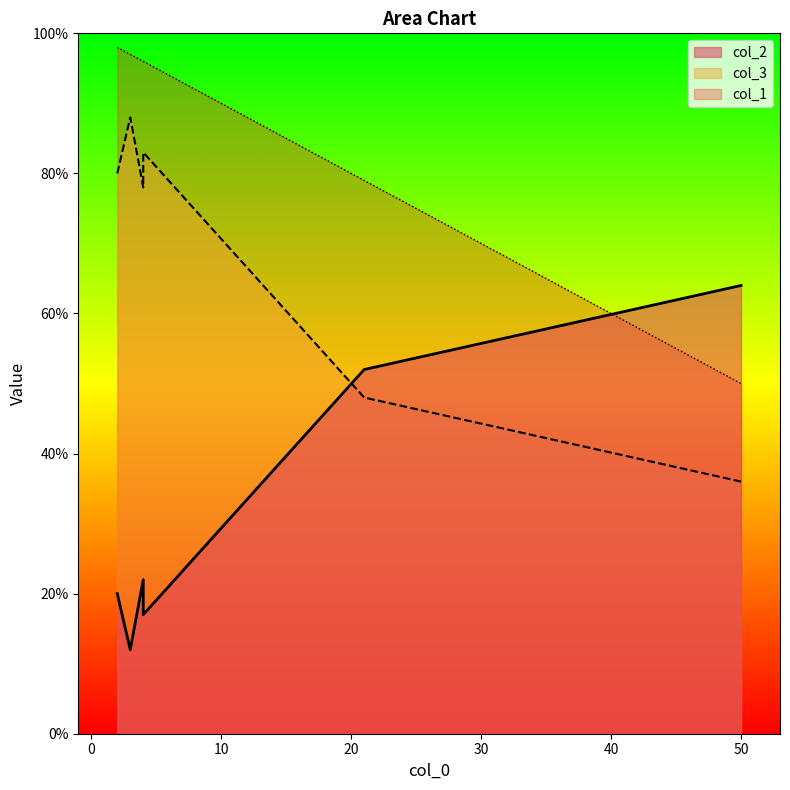

At which category is the sum across all series the highest?

2